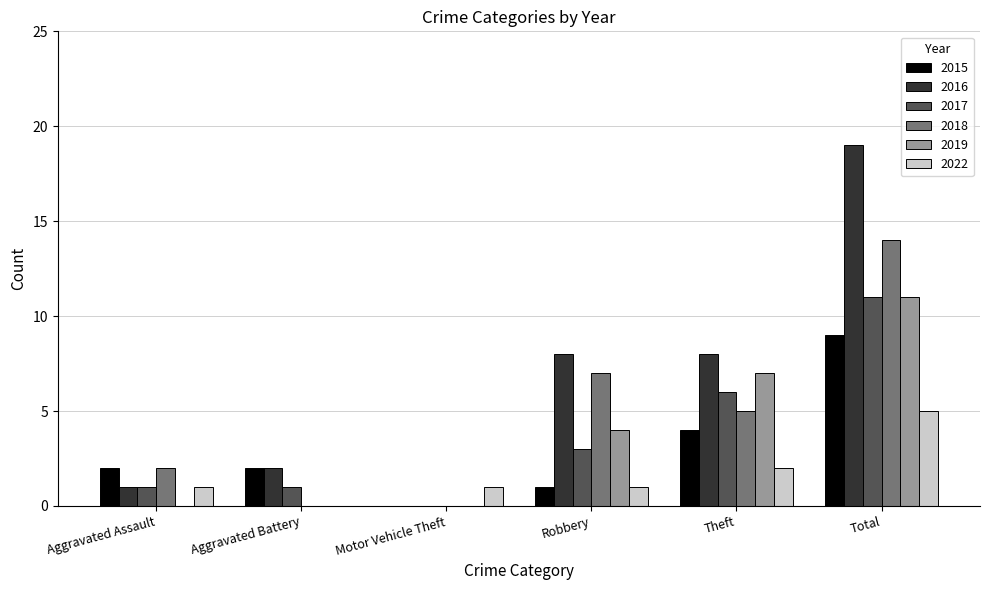

What is the approximate value of 2019 at Theft?

7